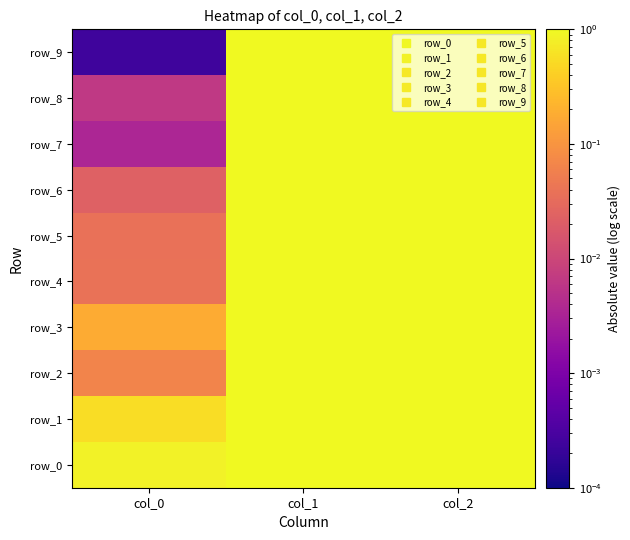

What is the total value across all series at col_2?

10.0